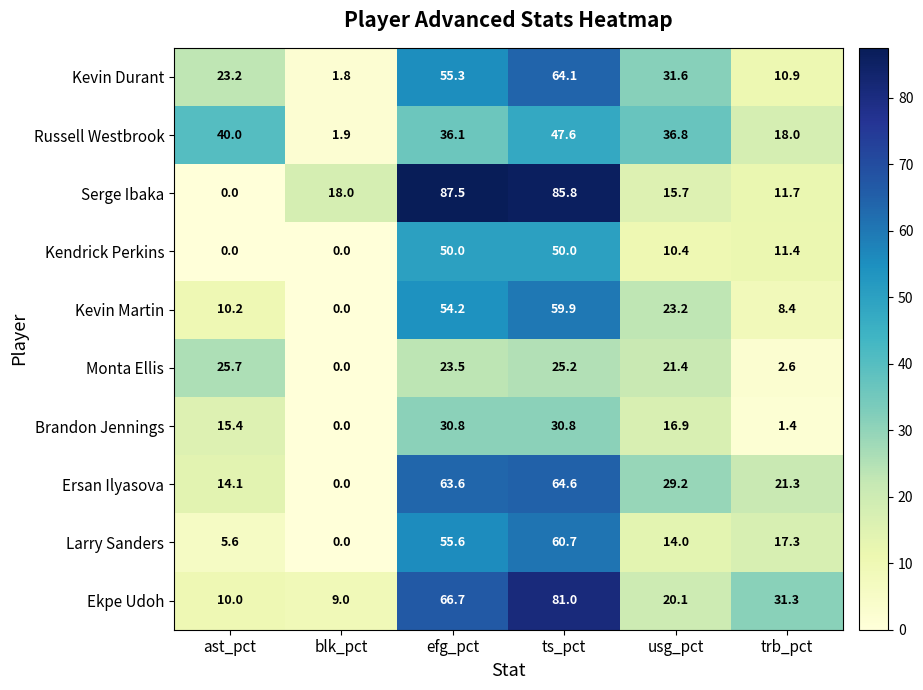

How many data points does each series have?

6